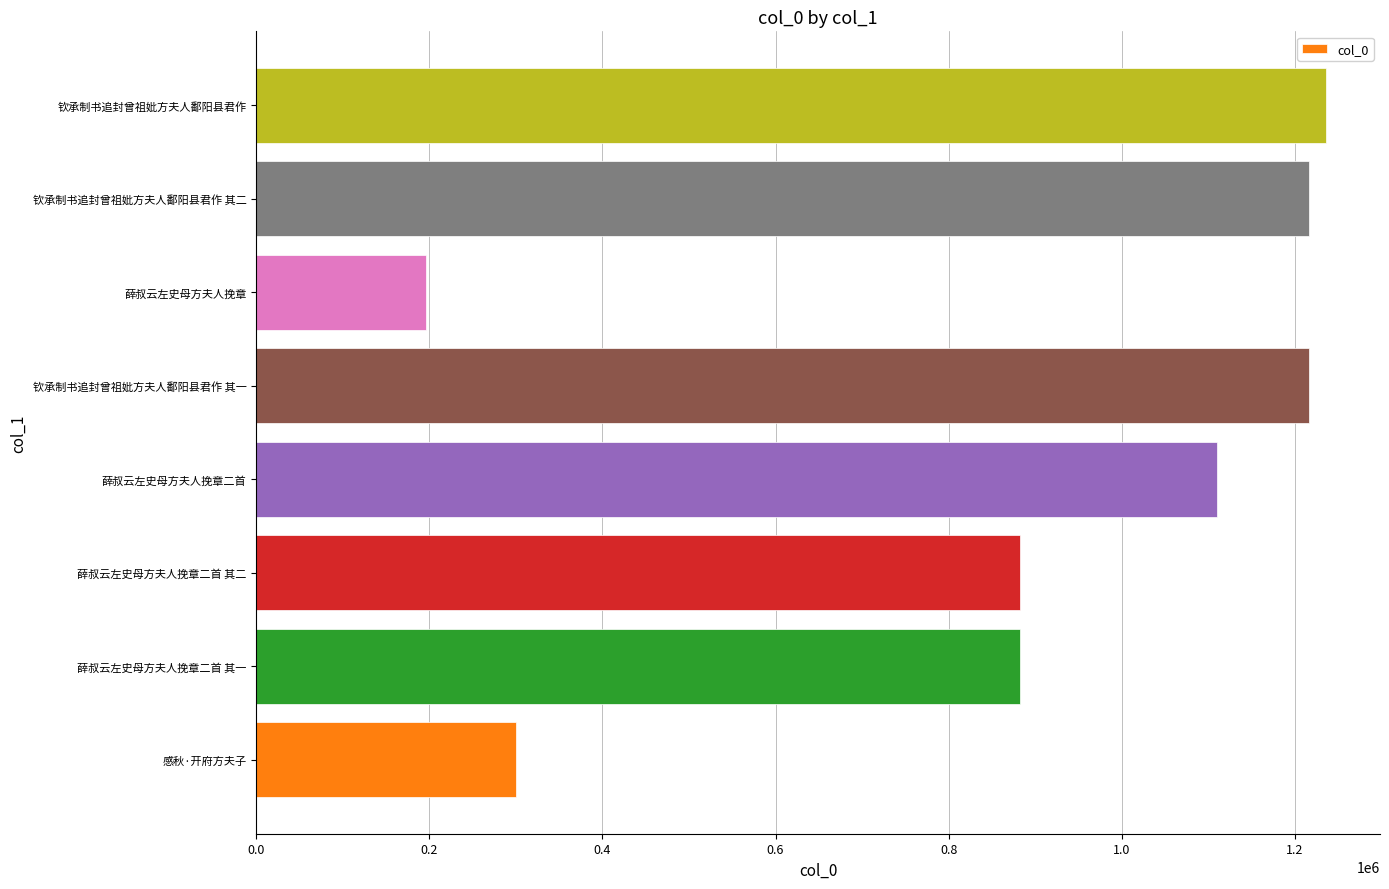

What is the difference between the maximum and minimum values?

1040159